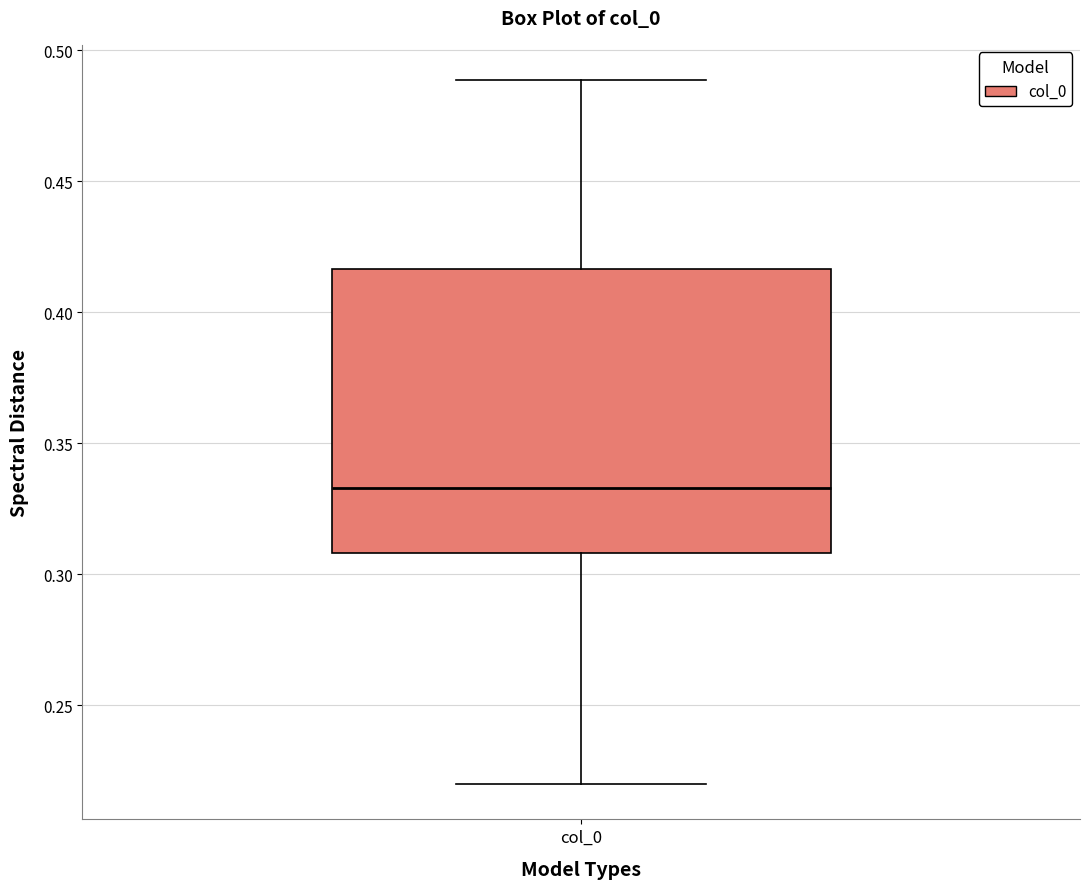

Where does the median line of the box for col_0 sit on the y-axis? The values are not printed on the chart, so give them approximately, as read against the axis.

0.335